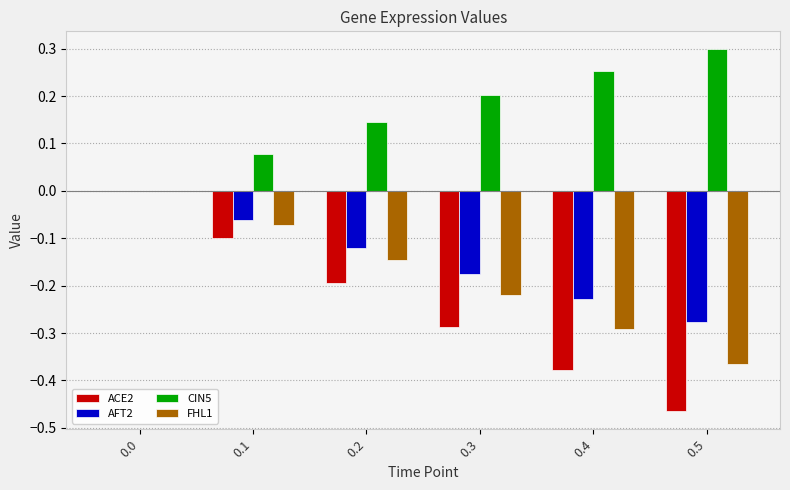

Is it true that CIN5 equals 0.0 at 0.0?

True